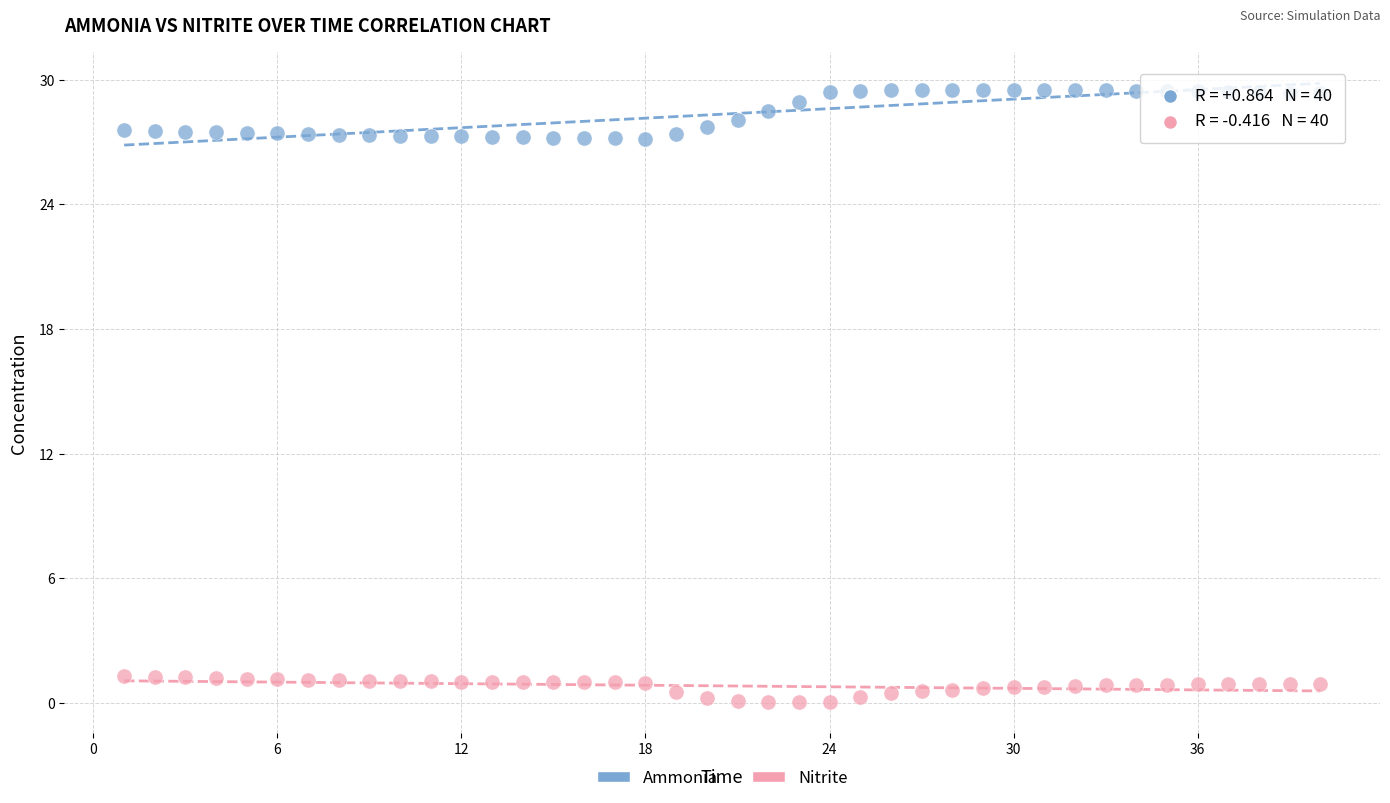

Which series reaches the maximum Y coordinate?

Ammonia